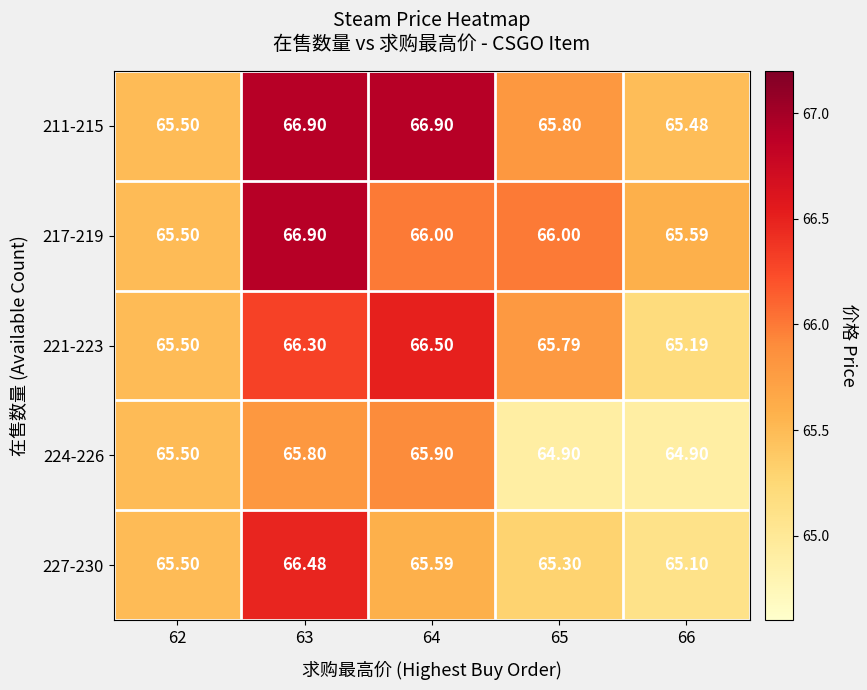

Count the number of data series in this chart.

5